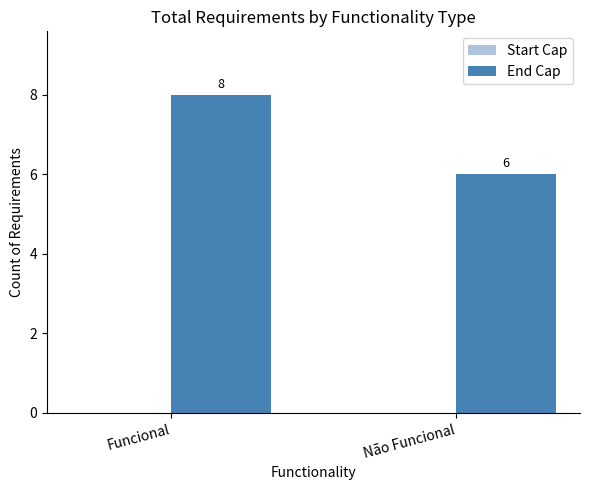

What is the smallest value displayed?

6